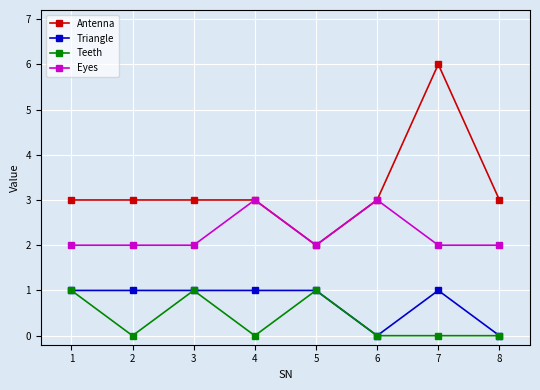

What is the total value across all series at 4?

7